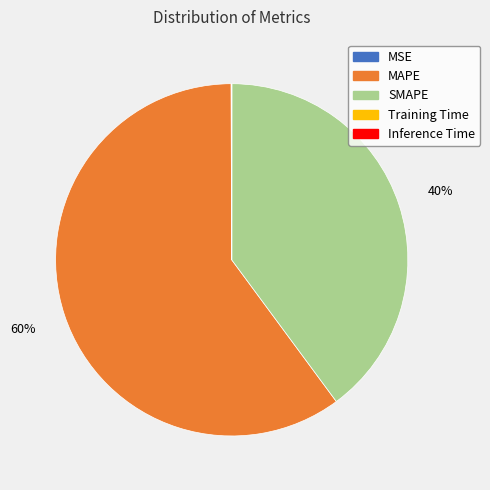

To the nearest percent, what is the difference between the SMAPE and MAPE slice percentages?

20%